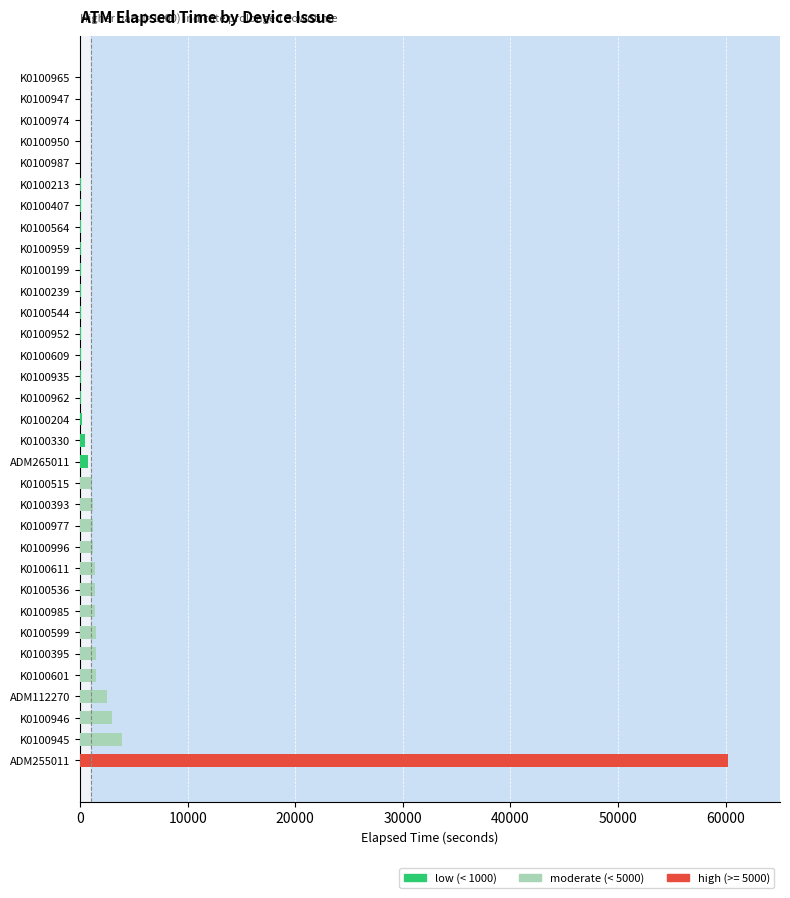

How many data points does each series have?

33